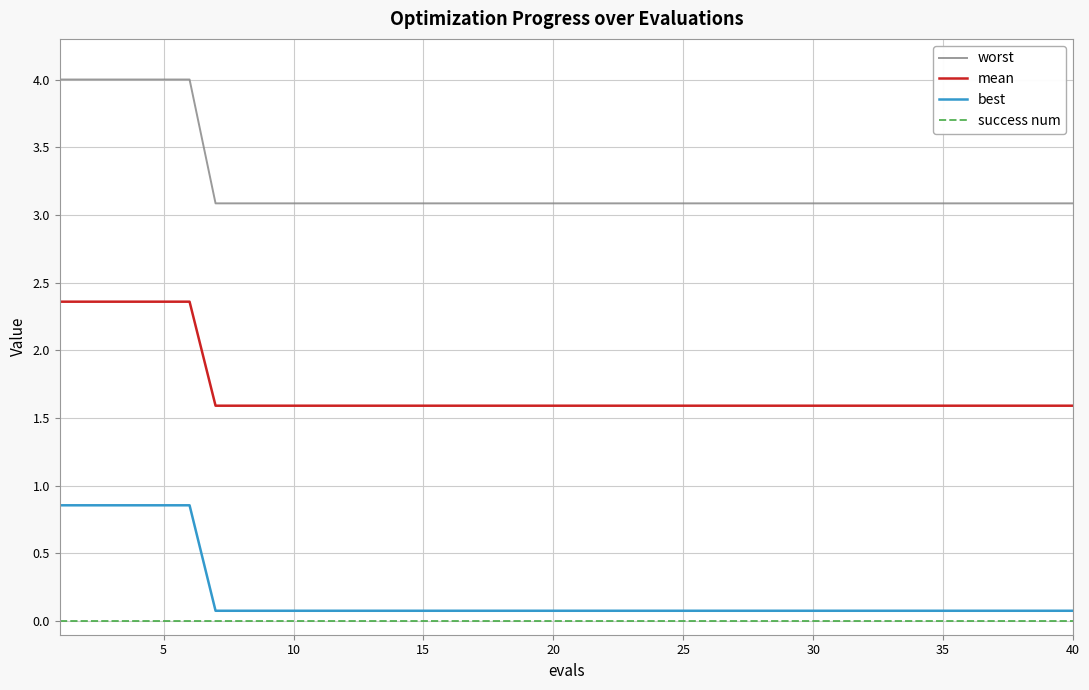

Rank the series by their maximum value, from highest to lowest.

worst, mean, best, success num